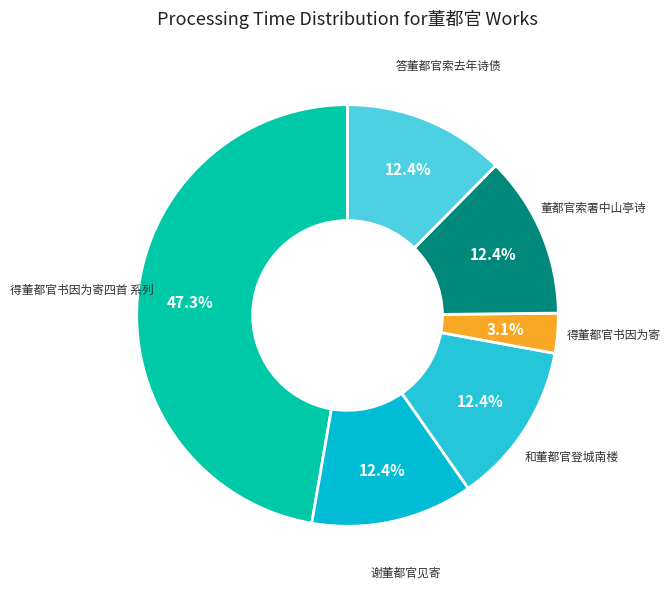

Which has a higher value, 得董都官书因为寄 or 得董都官书因为寄四首 系列?

得董都官书因为寄四首 系列